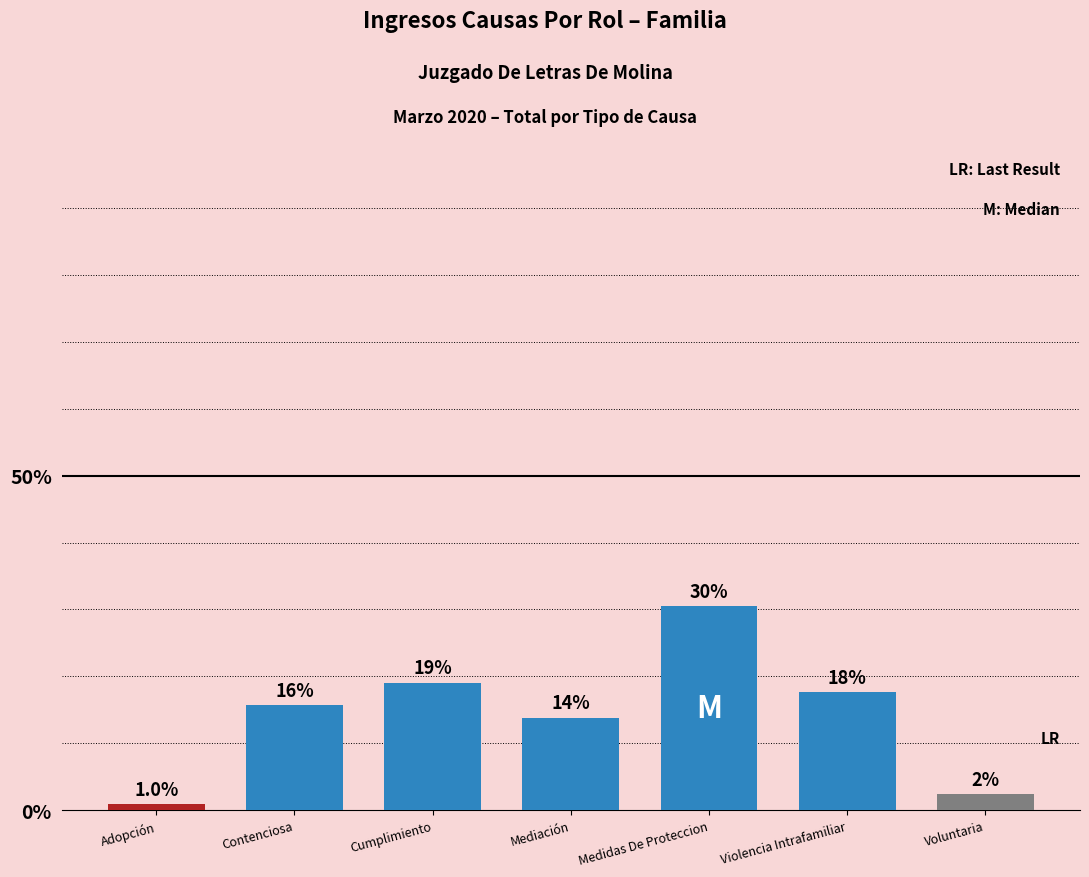

Does the chart contain any negative values?

No